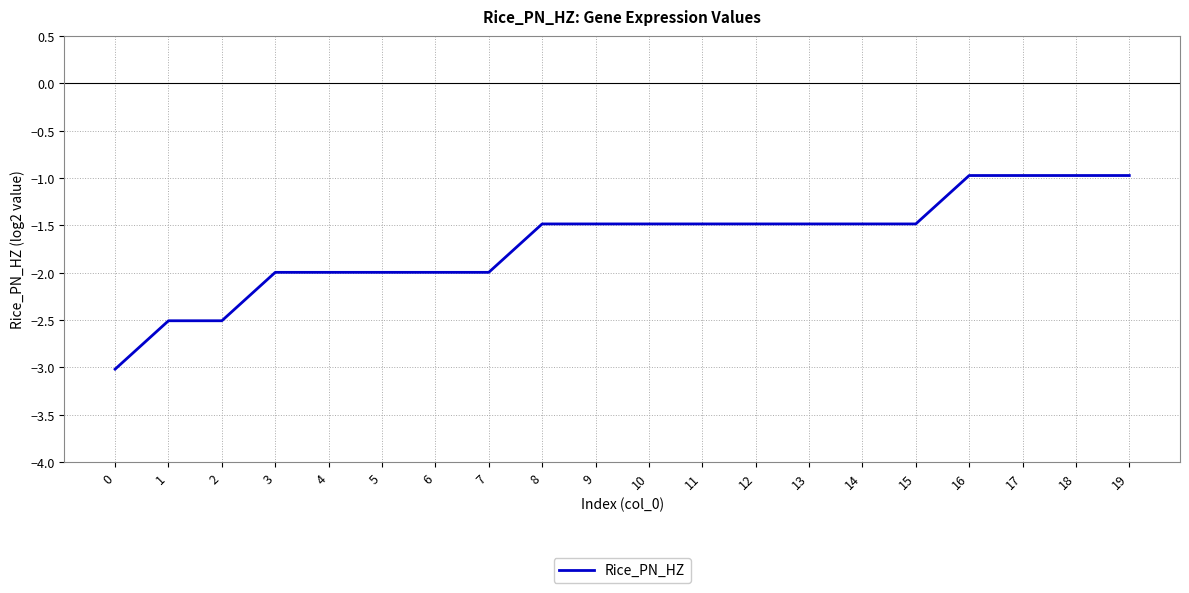

At which label does the data first exceed -1?

16